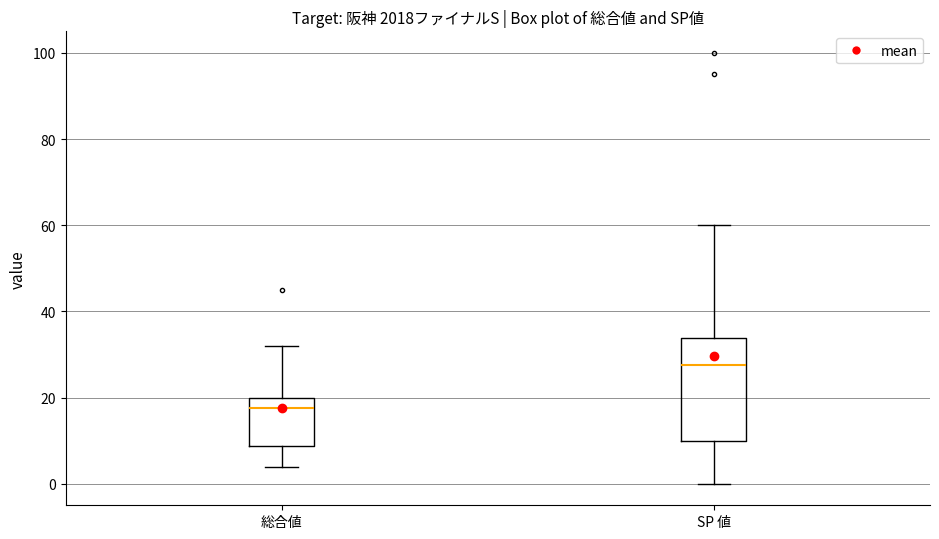

Reading left to right, read every box against the y-axis: the position of its median line, the range the box covers, and the ends of its whiskers. The values are not printed on the chart, so give them approximately, as read against the axis.

総合値: median 18, box 8 to 20, whiskers 4 to 32
SP 値: median 28, box 10 to 34, whiskers 0 to 60